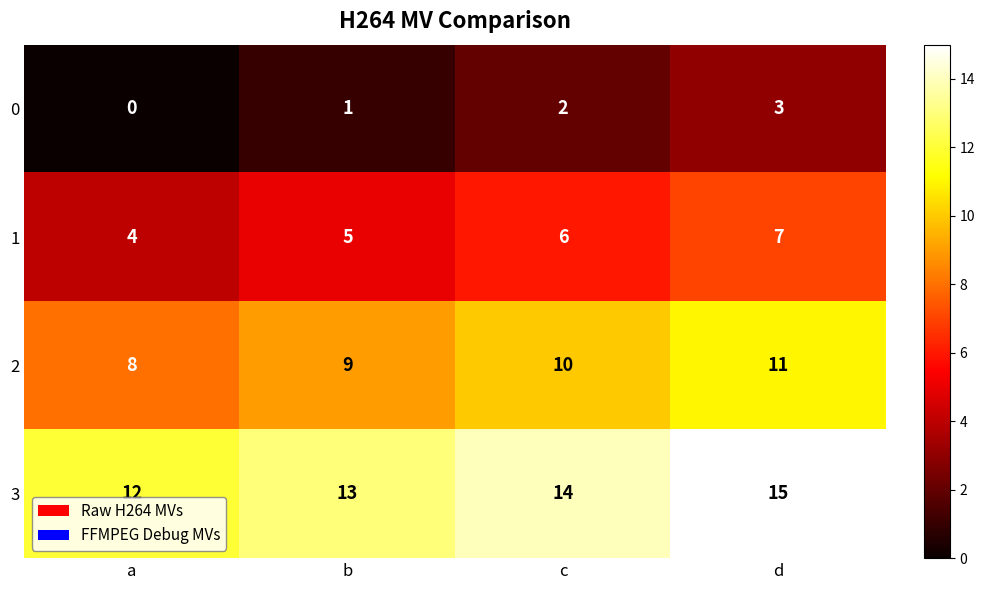

Is it true that 3 equals 19 at a?

False